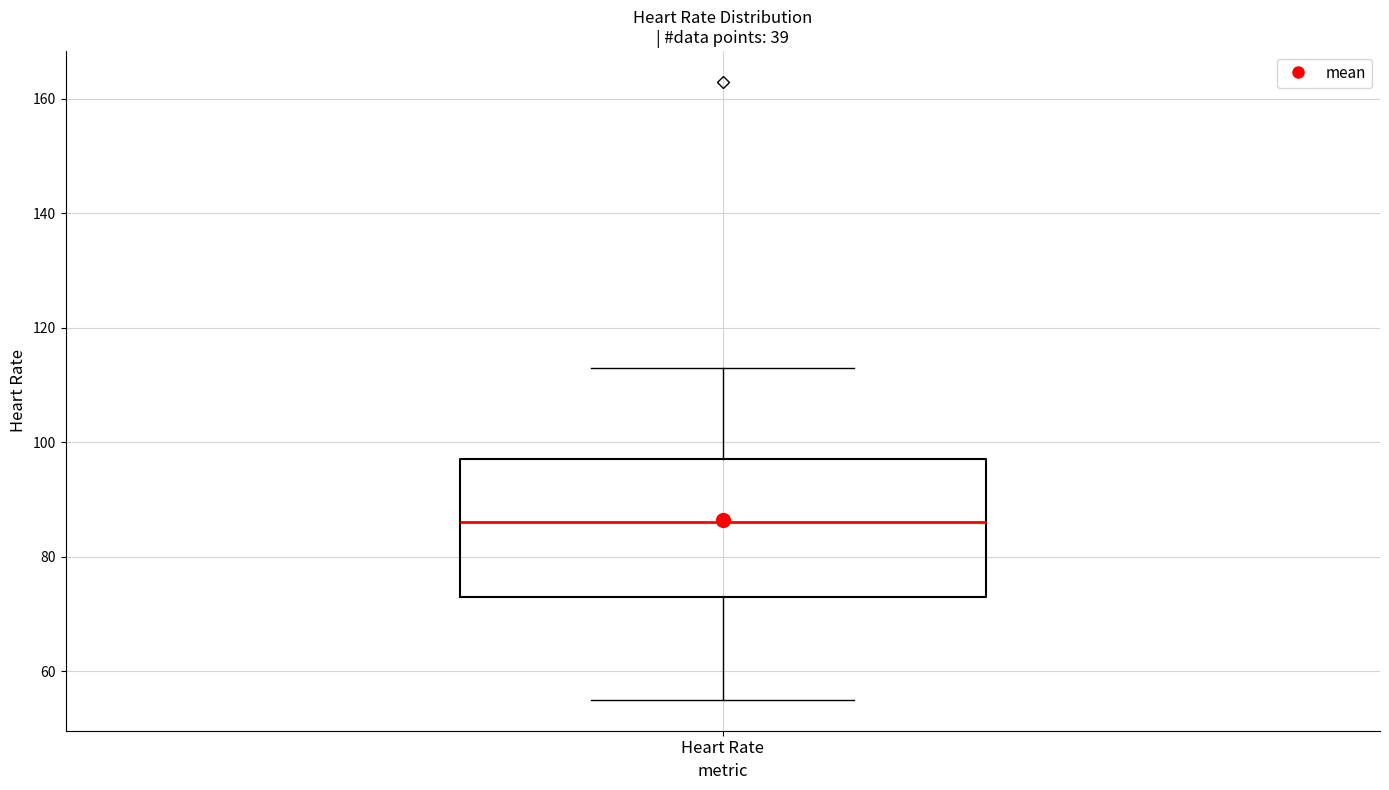

Read this box plot against the y-axis: the position of the median line, the range covered by the box, and the ends of both whiskers. The values are not printed on the chart, so give them approximately, as read against the axis.

median 86, box 74 to 98, whiskers 56 to 114